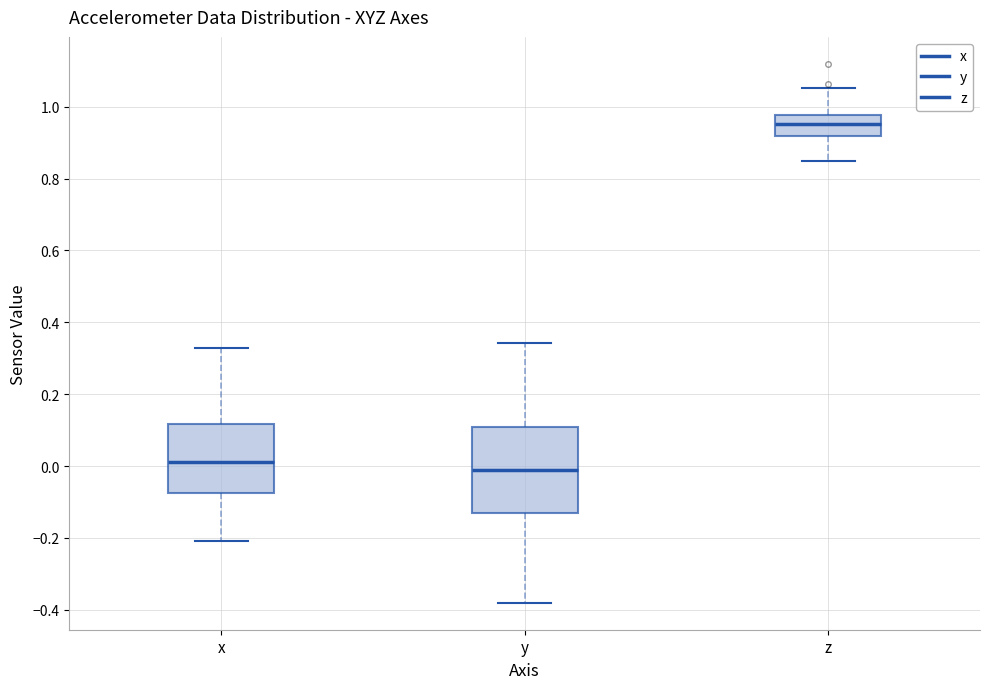

Which box has the highest median line?

z